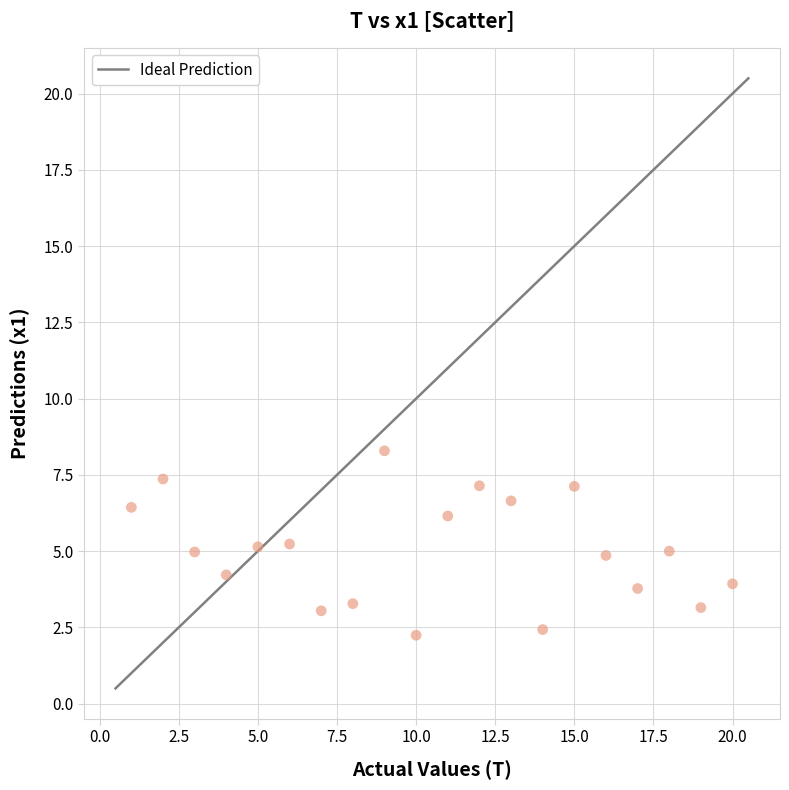

What is the range of X values (max minus min)?

19.0